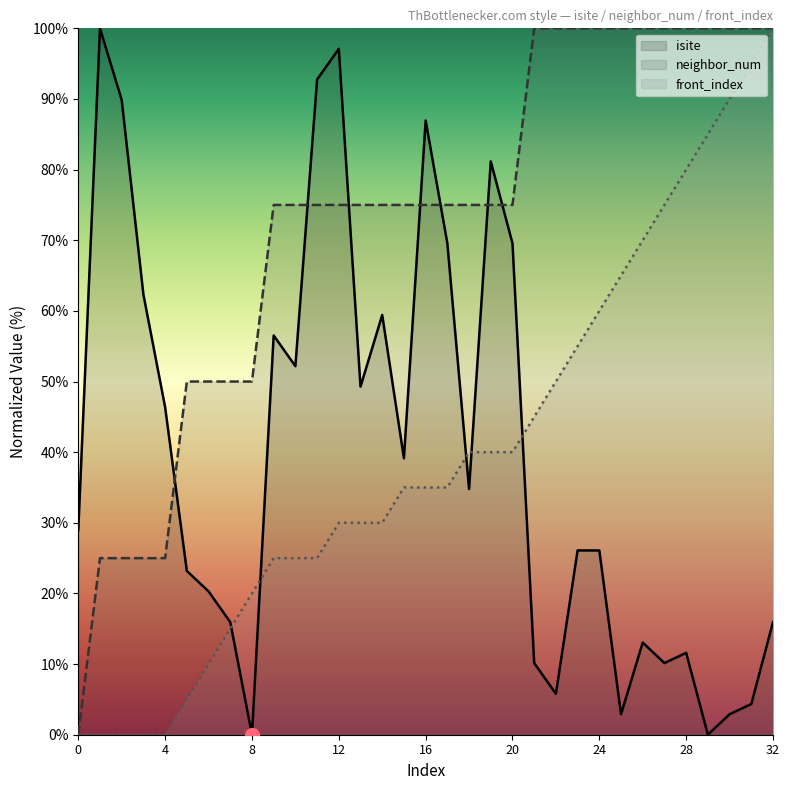

At which category is the sum across all series the highest?

32